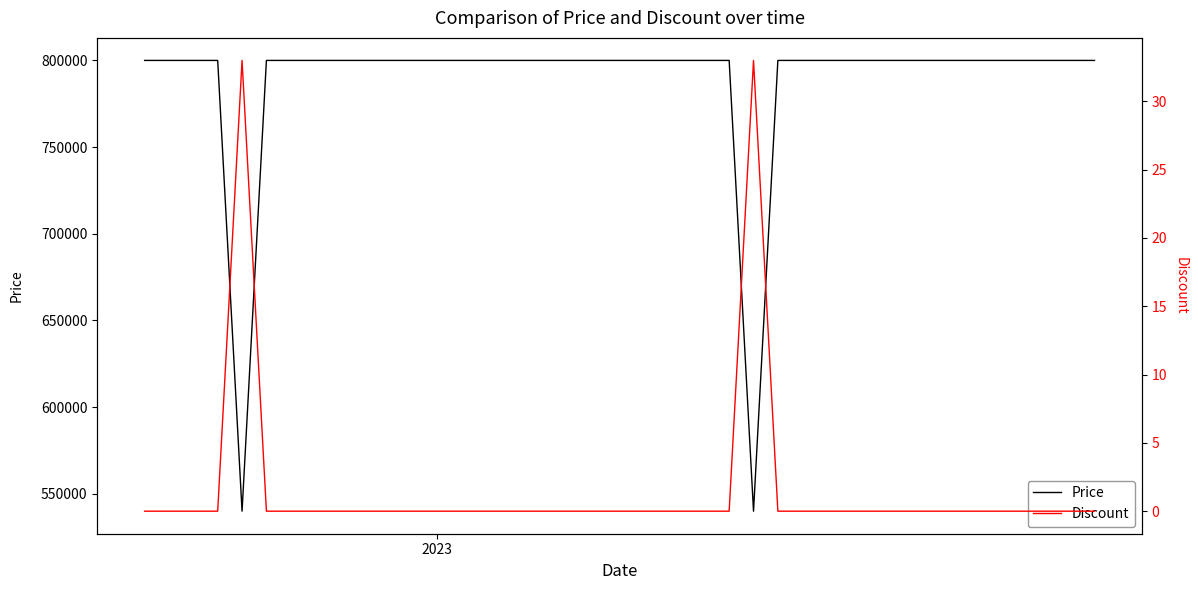

What is the greatest value displayed?

800000